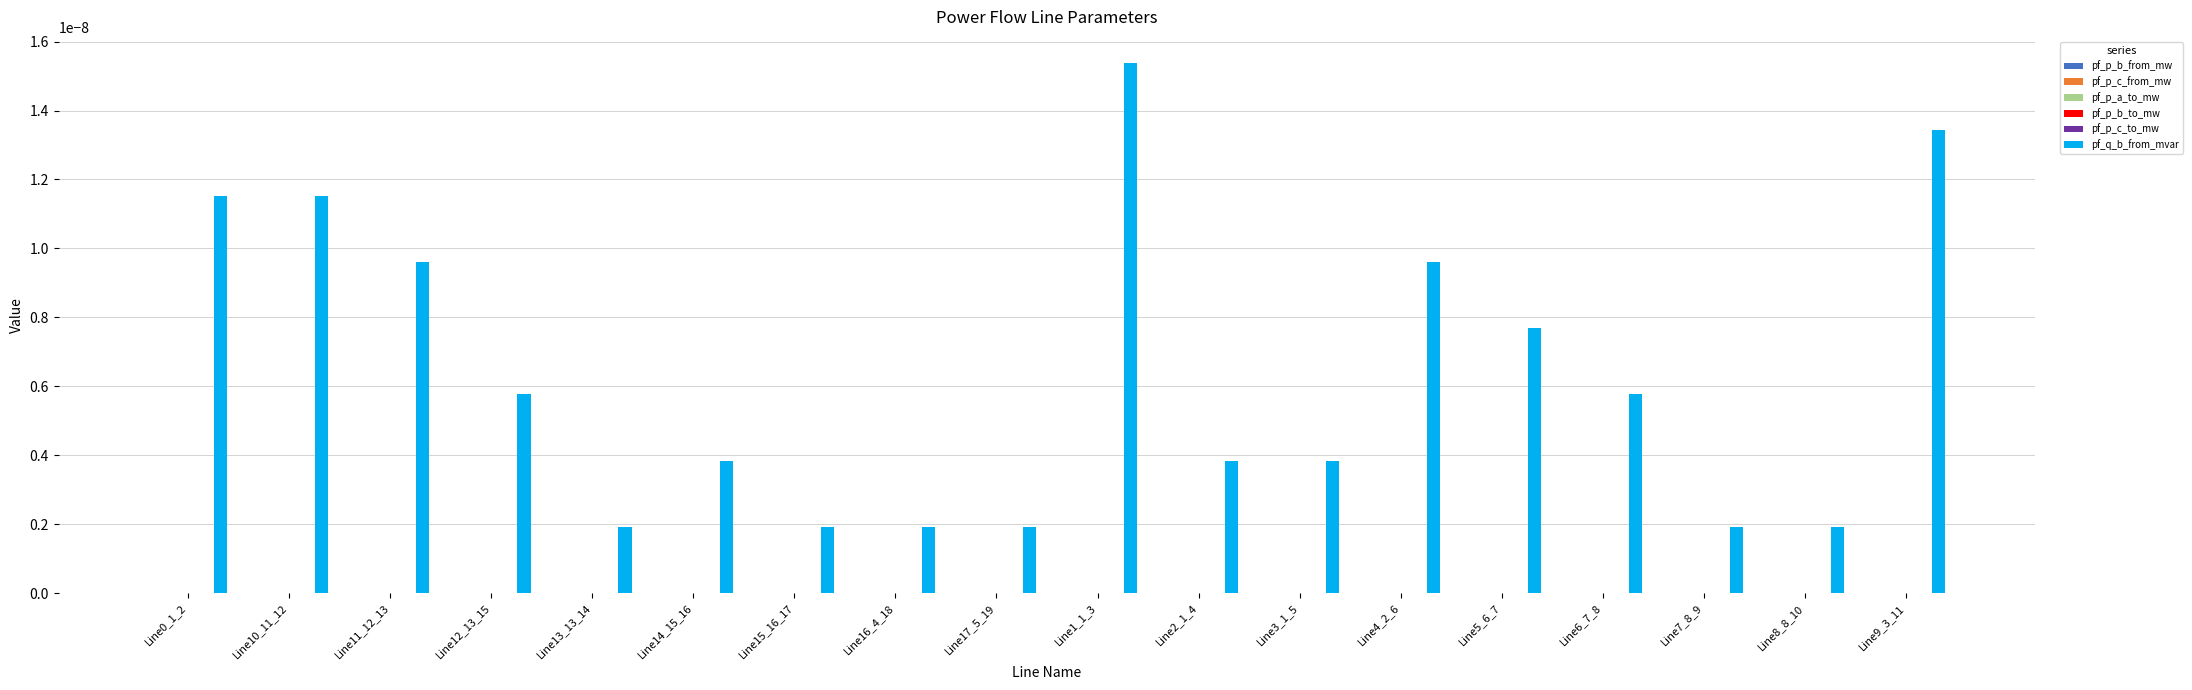

How many groups of bars are there?

18